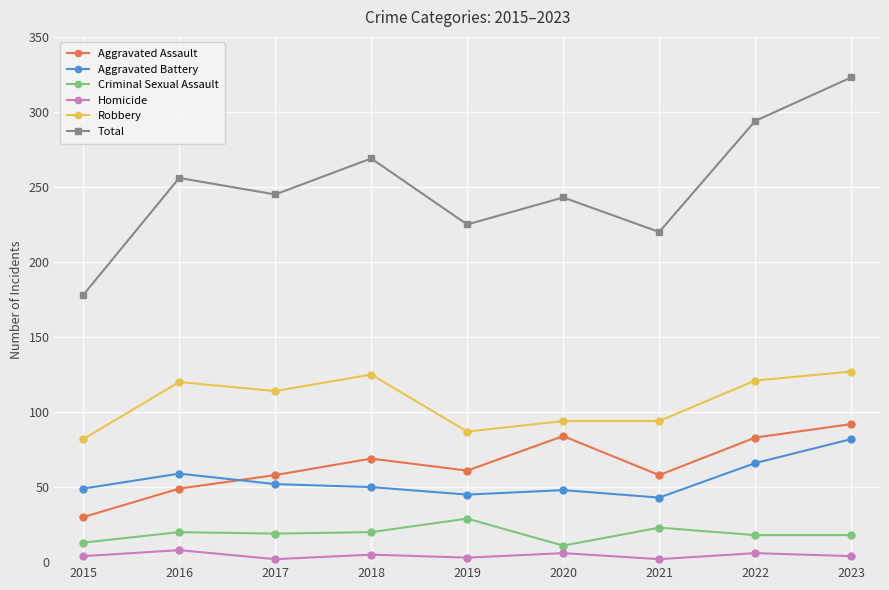

The Total series shows 130 at 2018. True or false?

False